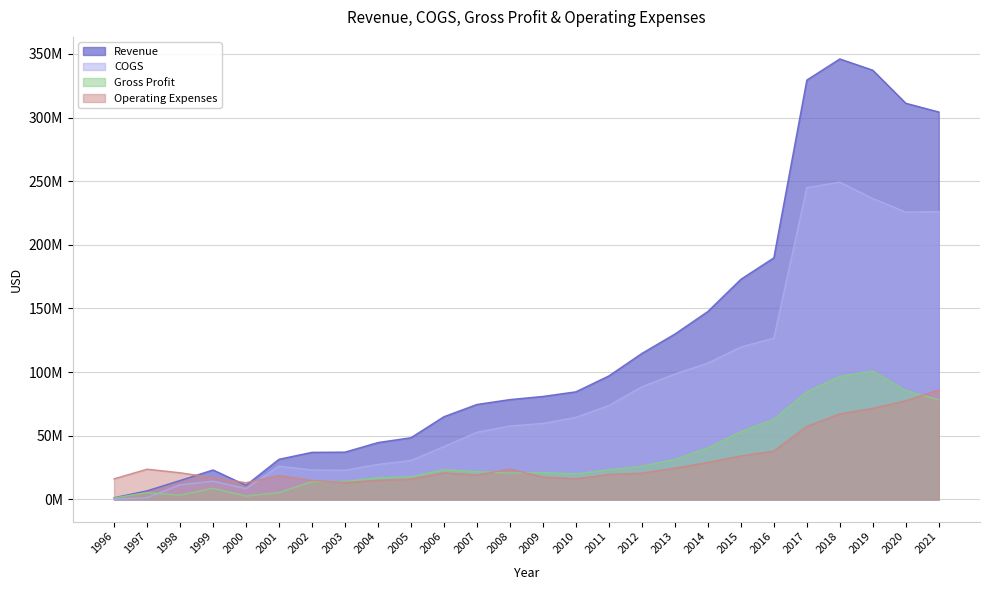

Count the number of categories in the chart.

26